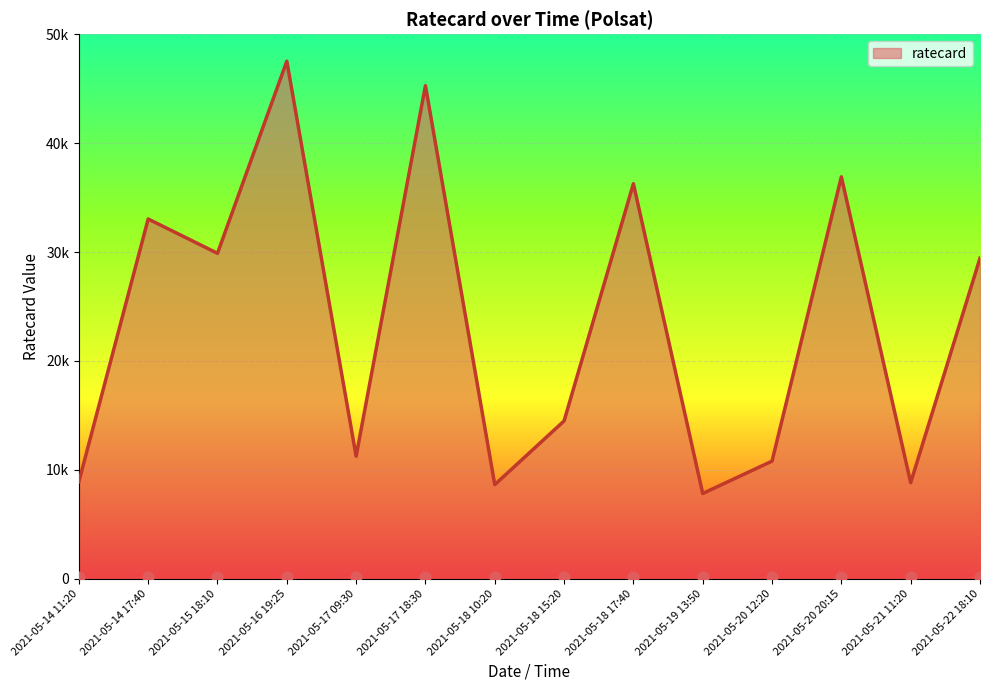

Between 2021-05-17 09:30 and 2021-05-14 17:40, which is larger?

2021-05-14 17:40